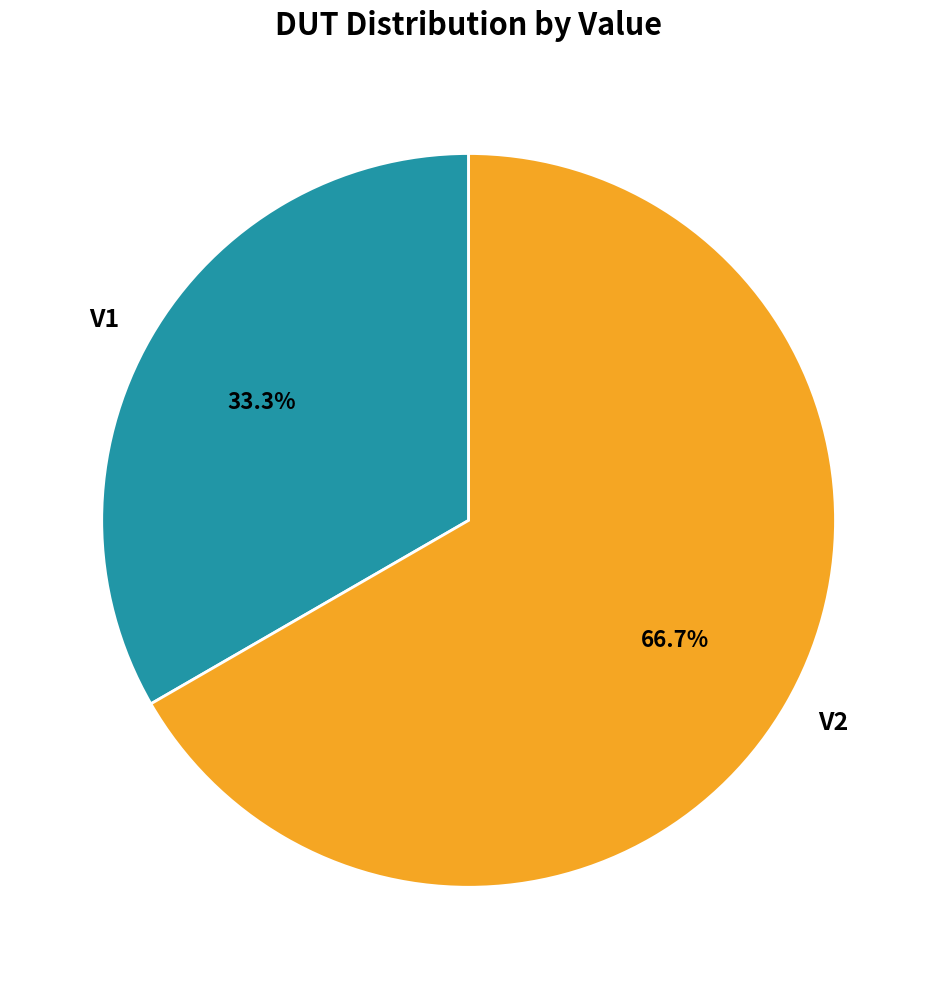

Does V1 represent more than half of the total?

No